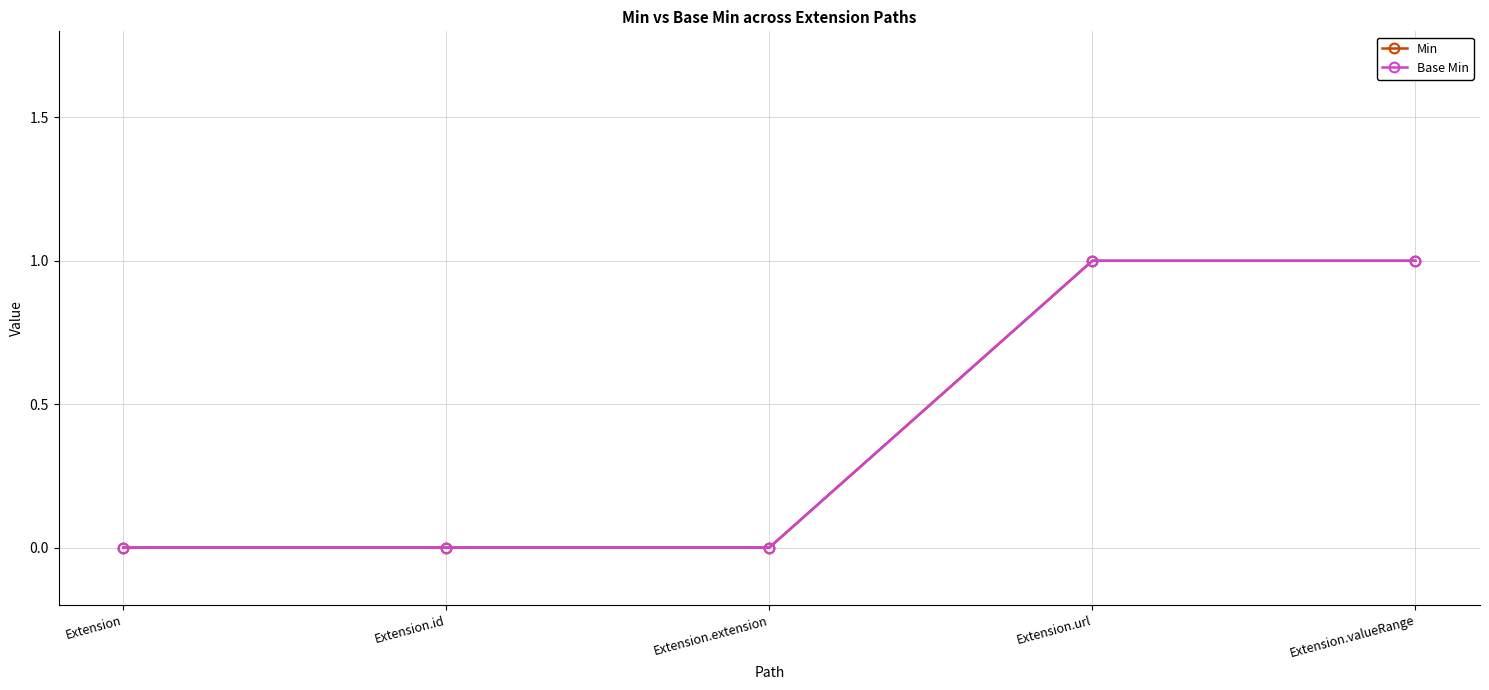

Reading left to right, what are all the values shown in this chart?

Min: 0	0	0	1	1
Base Min: 0	0	0	1	1